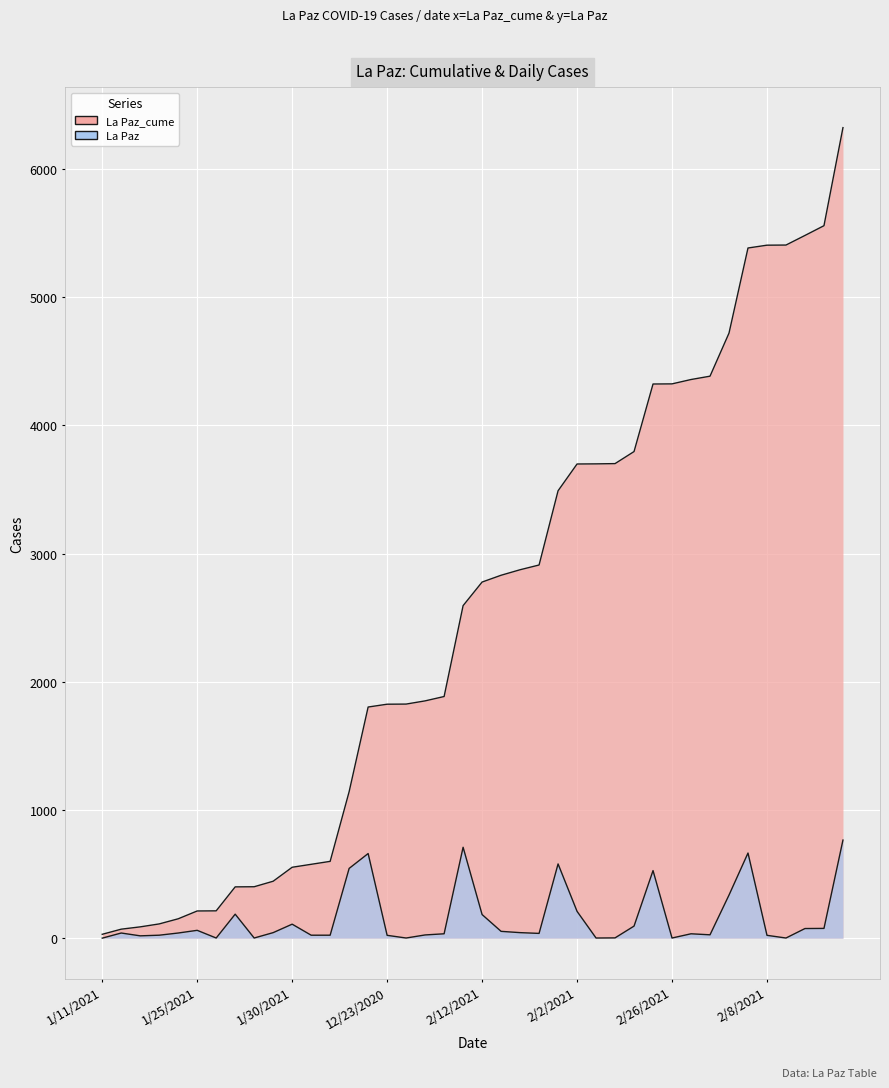

How many values in the La Paz series are below 40?

19